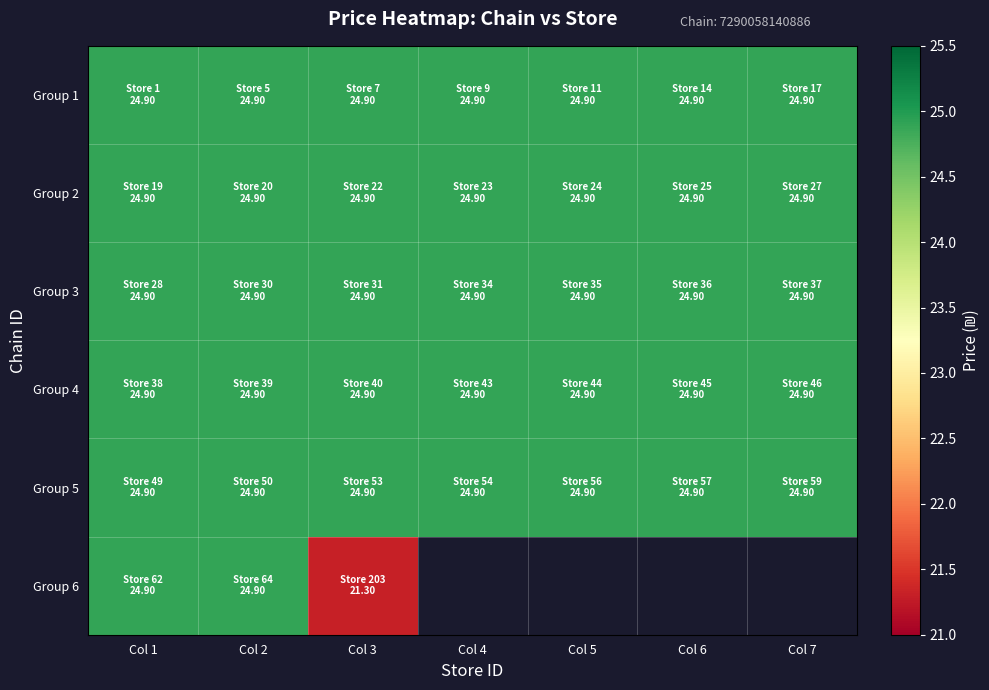

Which series has the largest range (max minus min)?

Group 6